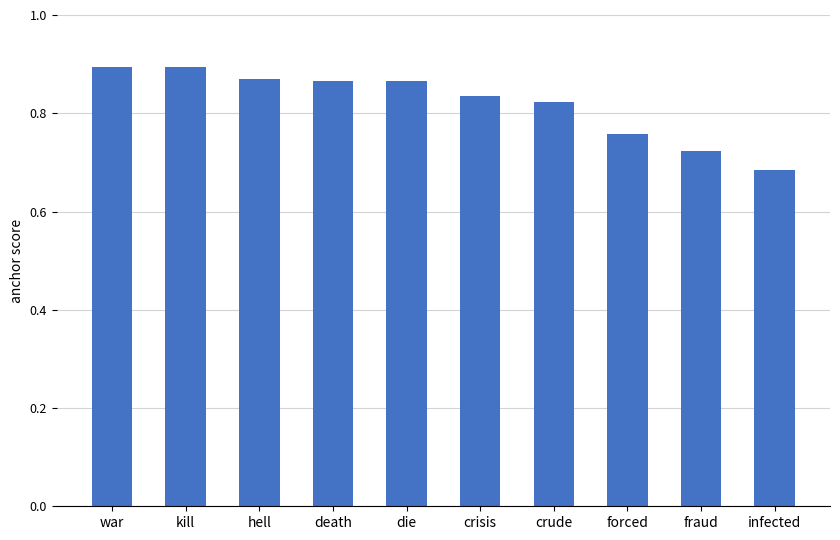

Count the values in the range 0 to 1.

10